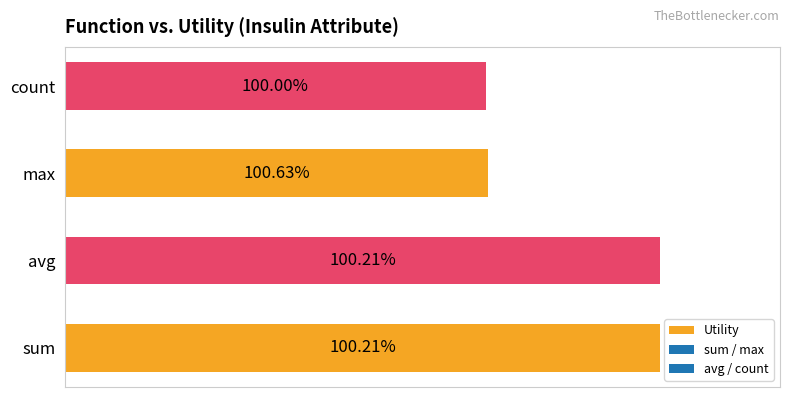

Does the chart contain any negative values?

No